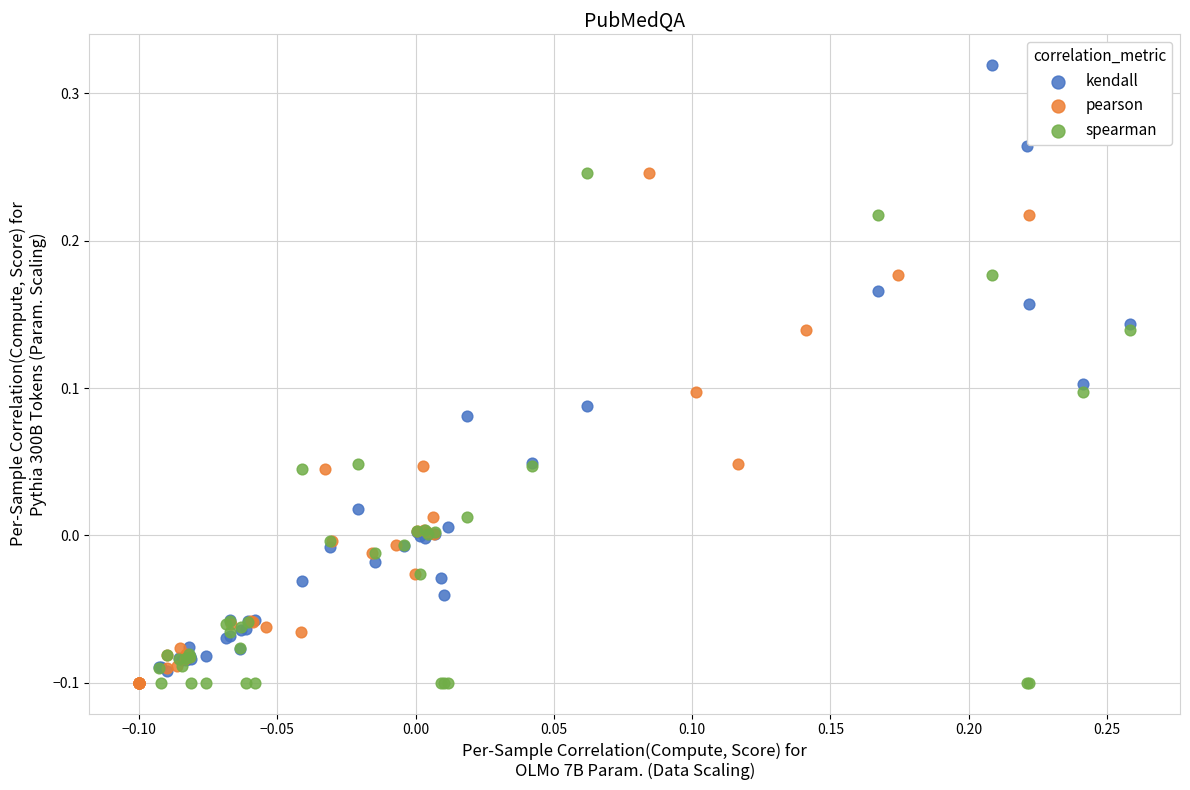

Which series contains the highest Y value?

kendall